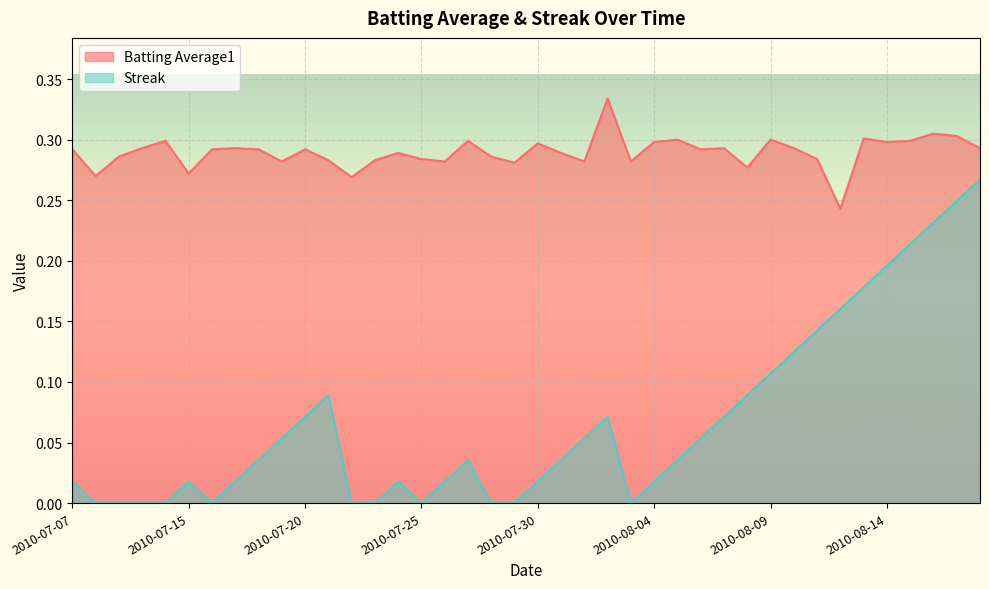

Rank the series by their maximum value, from lowest to highest.

Streak, Batting Average1